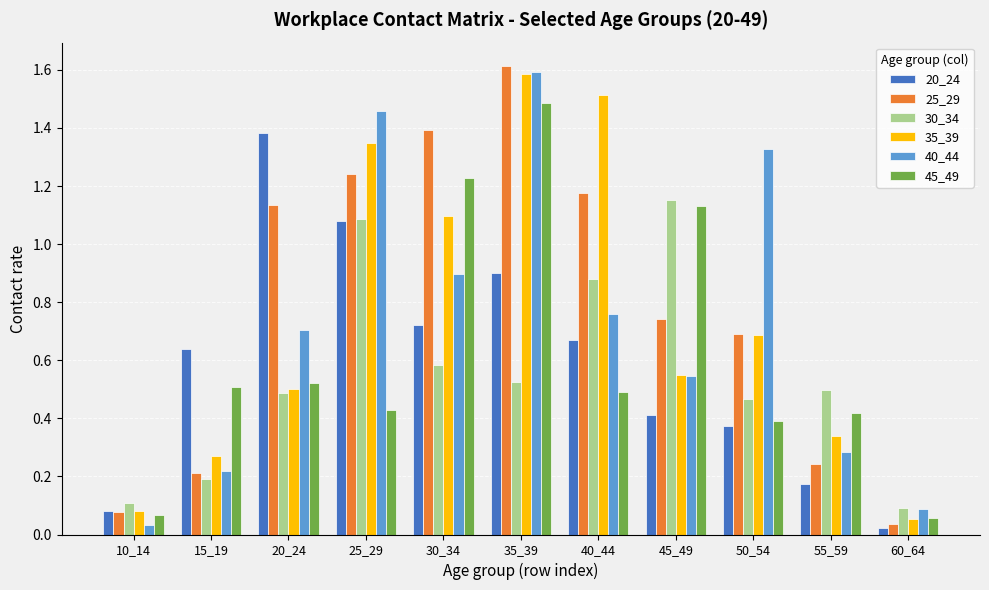

How many bars are there in each group?

6